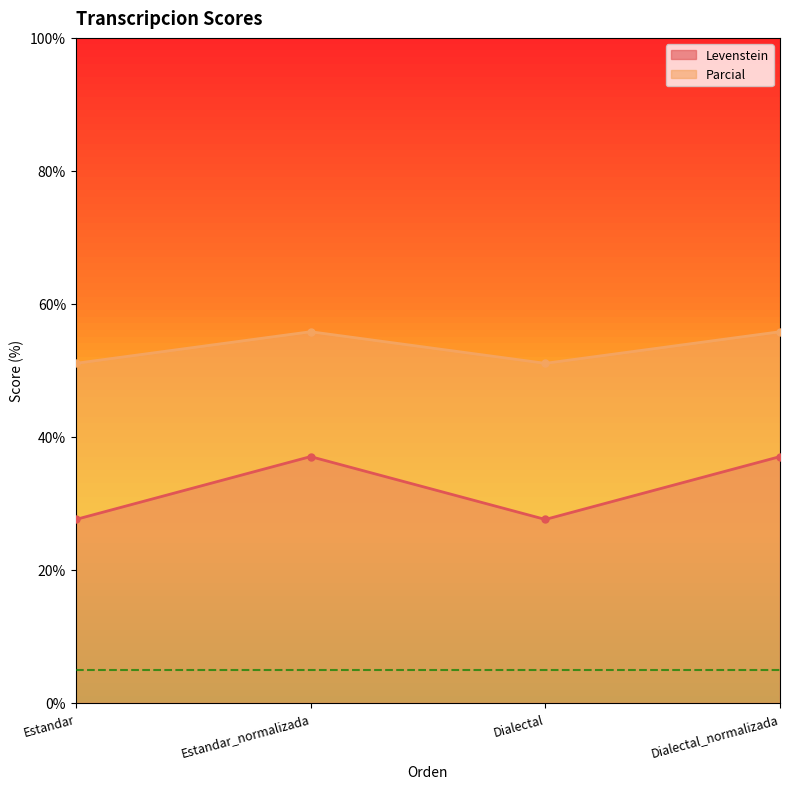

True or false: Parcial and Levenstein cross at least once.

False